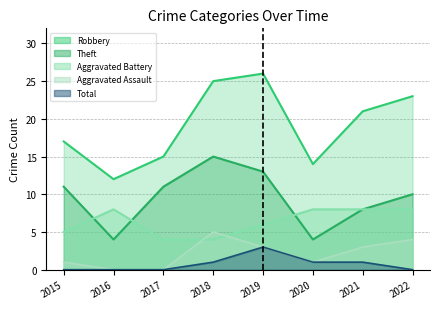

True or false: Aggravated Assault and Total intersect in this chart.

False